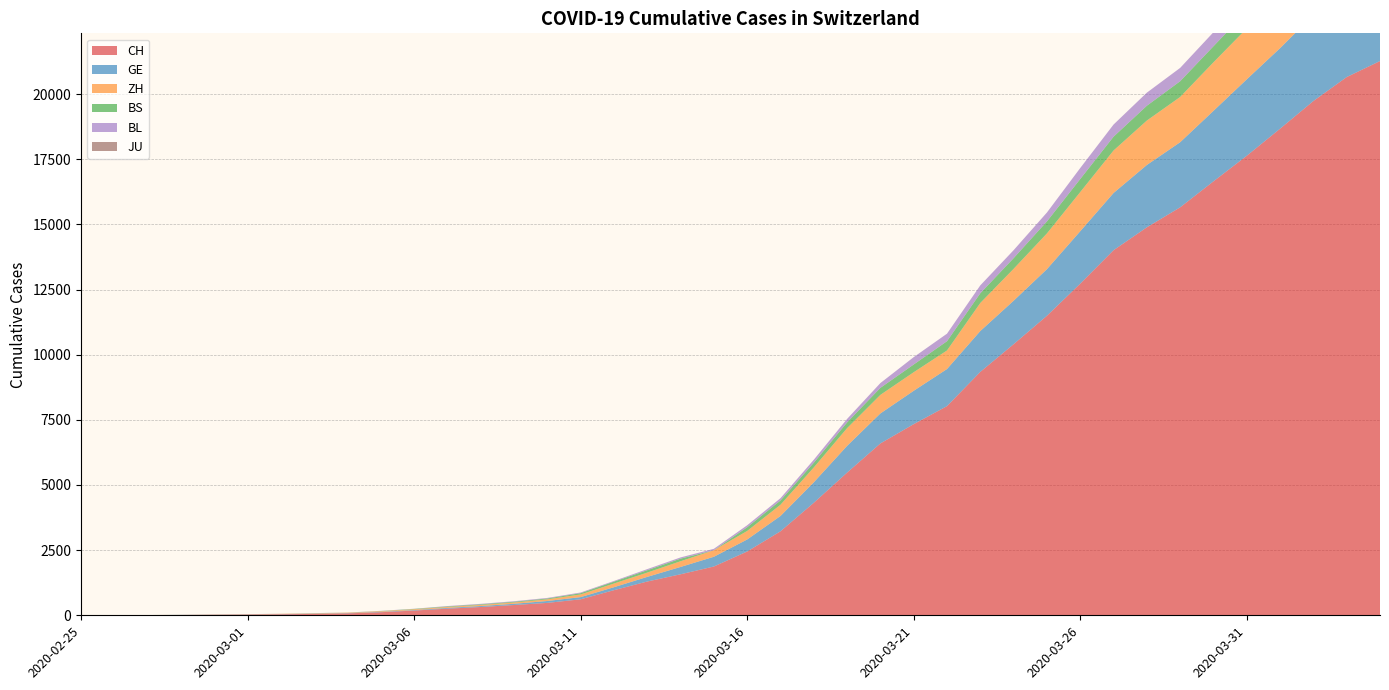

Reading left to right, list all the values displayed in this chart.

CH: 2020-02-25=1	2020-02-26=2	2020-02-27=6	2020-02-28=13	2020-02-29=20	2020-03-01=27	2020-03-02=38	2020-03-03=54	2020-03-04=74	2020-03-05=118	2020-03-06=182	2020-03-07=254	2020-03-08=318	2020-03-09=395	2020-03-10=476	2020-03-11=614	2020-03-12=964	2020-03-13=1296	2020-03-14=1574	2020-03-15=1872	2020-03-16=2448	2020-03-17=3223	2020-03-18=4317	2020-03-19=5475	2020-03-20=6595	2020-03-21=7335	2020-03-22=8027	2020-03-23=9341	2020-03-24=10403	2020-03-25=11493	2020-03-26=12726	2020-03-27=14009	2020-03-28=14888	2020-03-29=15655	2020-03-30=16652	2020-03-31=17633	2020-04-01=18672	2020-04-02=19734	2020-04-03=20653	2020-04-04=21268
GE: 2020-02-25=0	2020-02-26=1	2020-02-27=1	2020-02-28=4	2020-02-29=6	2020-03-01=8	2020-03-02=8	2020-03-03=11	2020-03-04=11	2020-03-05=15	2020-03-06=19	2020-03-07=30	2020-03-08=38	2020-03-09=47	2020-03-10=73	2020-03-11=84	2020-03-12=114	2020-03-13=178	2020-03-14=281	2020-03-15=374	2020-03-16=461	2020-03-17=588	2020-03-18=786	2020-03-19=1026	2020-03-20=1151	2020-03-21=1280	2020-03-22=1423	2020-03-23=1568	2020-03-24=1668	2020-03-25=1789	2020-03-26=2011	2020-03-27=2196	2020-03-28=2392	2020-03-29=2498	2020-03-30=2705	2020-03-31=2934	2020-04-01=3091	2020-04-02=3302	2020-04-03=3488	2020-04-04=3615
ZH: 2020-02-25=1	2020-02-26=0	2020-02-27=2	2020-02-28=2	2020-02-29=6	2020-03-01=7	2020-03-02=11	2020-03-03=14	2020-03-04=16	2020-03-05=24	2020-03-06=30	2020-03-07=35	2020-03-08=41	2020-03-09=50	2020-03-10=63	2020-03-11=102	2020-03-12=141	2020-03-13=164	2020-03-14=219	2020-03-15=251	2020-03-16=327	2020-03-17=430	2020-03-18=569	2020-03-19=680	2020-03-20=712	2020-03-21=712	2020-03-22=712	2020-03-23=1076	2020-03-24=1224	2020-03-25=1371	2020-03-26=1503	2020-03-27=1630	2020-03-28=1704	2020-03-29=1736	2020-03-30=1862	2020-03-31=1953	2020-04-01=2142	2020-04-02=2306	2020-04-03=2434	2020-04-04=2467
BS: 2020-02-25=0	2020-02-26=0	2020-02-27=1	2020-02-28=1	2020-02-29=1	2020-03-01=1	2020-03-02=1	2020-03-03=3	2020-03-04=3	2020-03-05=8	2020-03-06=15	2020-03-07=21	2020-03-08=24	2020-03-09=28	2020-03-10=33	2020-03-11=49	2020-03-12=73	2020-03-13=92	2020-03-14=100	2020-03-15=0	2020-03-16=143	2020-03-17=164	2020-03-18=181	2020-03-19=220	2020-03-20=270	2020-03-21=297	2020-03-22=356	2020-03-23=374	2020-03-24=410	2020-03-25=462	2020-03-26=501	2020-03-27=530	2020-03-28=569	2020-03-29=605	2020-03-30=617	2020-03-31=653	2020-04-01=687	2020-04-02=714	2020-04-03=754	2020-04-04=767
BL: 2020-02-25=0	2020-02-26=0	2020-02-27=0	2020-02-28=1	2020-02-29=2	2020-03-01=2	2020-03-02=2	2020-03-03=2	2020-03-04=2	2020-03-05=6	2020-03-06=6	2020-03-07=15	2020-03-08=19	2020-03-09=20	2020-03-10=22	2020-03-11=26	2020-03-12=26	2020-03-13=42	2020-03-14=47	2020-03-15=54	2020-03-16=76	2020-03-17=89	2020-03-18=116	2020-03-19=134	2020-03-20=184	2020-03-21=282	2020-03-22=289	2020-03-23=302	2020-03-24=306	2020-03-25=341	2020-03-26=422	2020-03-27=466	2020-03-28=502	2020-03-29=511	2020-03-30=539	2020-03-31=561	2020-04-01=588	2020-04-02=610	2020-04-03=625	2020-04-04=656
JU: 2020-02-25=0	2020-02-26=0	2020-02-27=0	2020-02-28=0	2020-02-29=0	2020-03-01=0	2020-03-02=0	2020-03-03=0	2020-03-04=0	2020-03-05=0	2020-03-06=0	2020-03-07=0	2020-03-08=0	2020-03-09=0	2020-03-10=0	2020-03-11=0	2020-03-12=0	2020-03-13=0	2020-03-14=0	2020-03-15=0	2020-03-16=0	2020-03-17=0	2020-03-18=0	2020-03-19=0	2020-03-20=0	2020-03-21=0	2020-03-22=0	2020-03-23=0	2020-03-24=0	2020-03-25=0	2020-03-26=0	2020-03-27=0	2020-03-28=0	2020-03-29=0	2020-03-30=0	2020-03-31=0	2020-04-01=0	2020-04-02=0	2020-04-03=0	2020-04-04=0